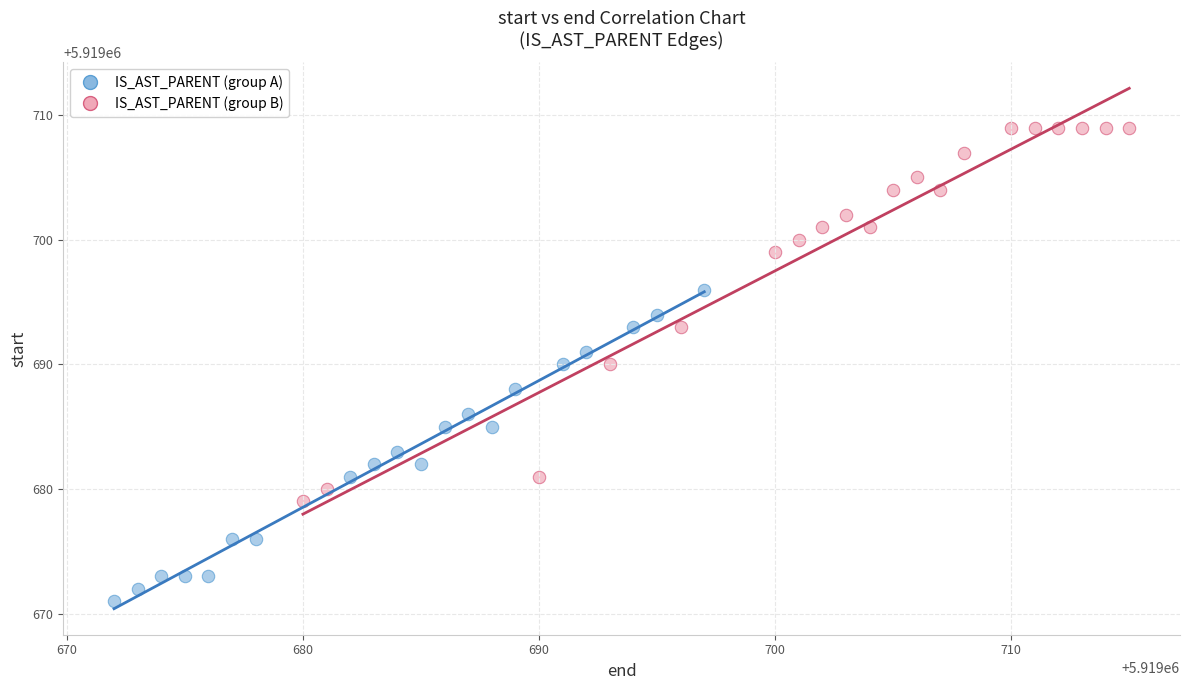

Which series contains the highest Y value?

IS_AST_PARENT (group B)